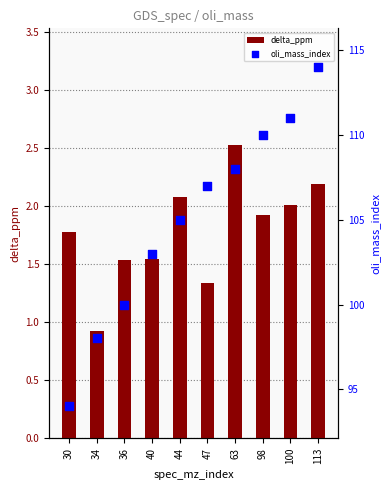

At which category is the sum across all series the highest?

113